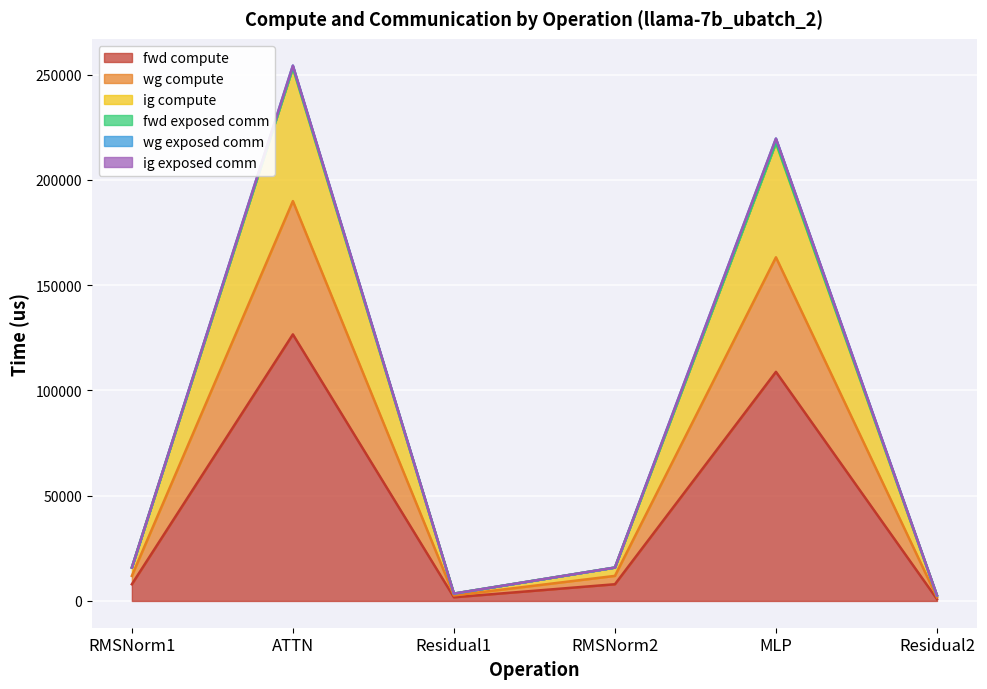

List the labels in order of wg compute value, smallest first.

Residual2, Residual1, RMSNorm1, RMSNorm2, MLP, ATTN